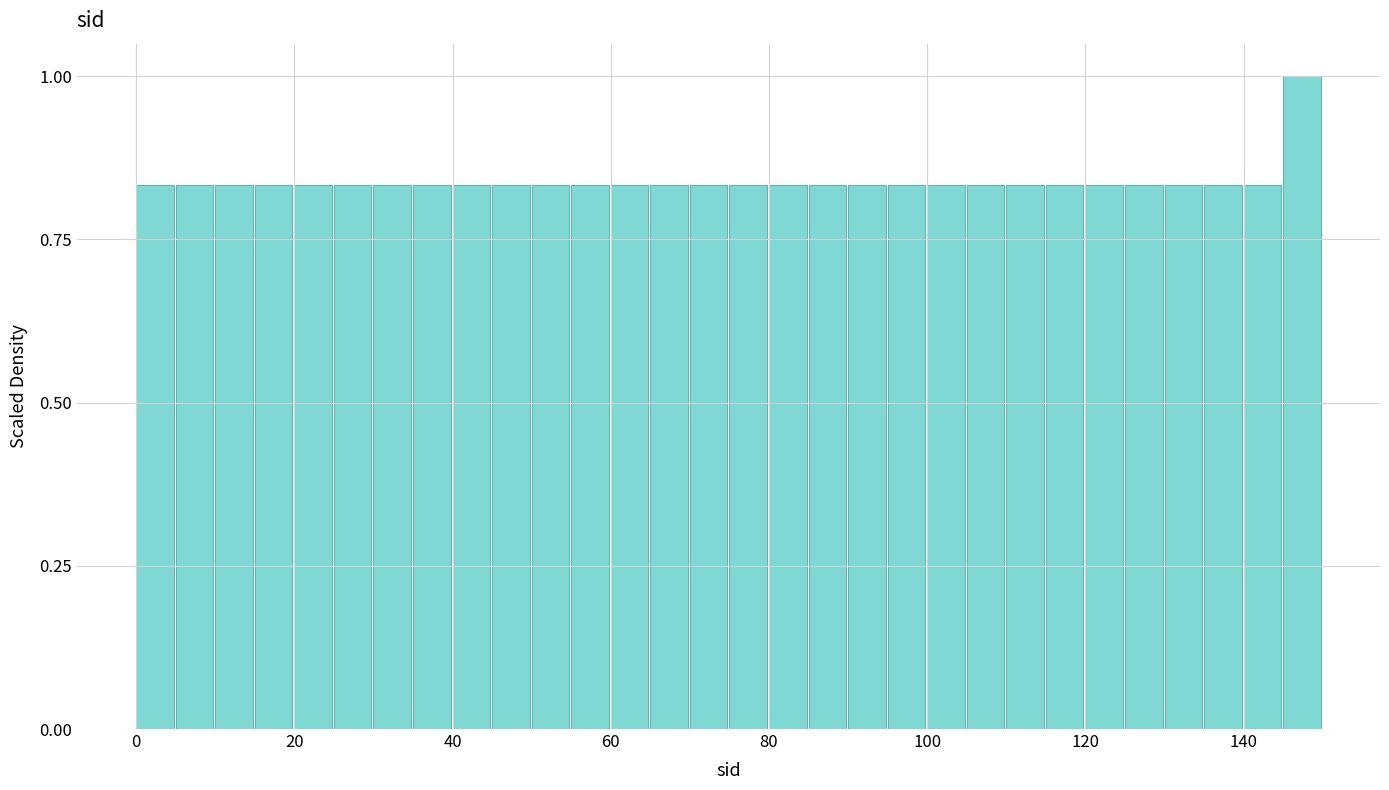

Around what value on the x-axis is the tallest bar? Give the approximate position of its centre, as read against the axis.

148